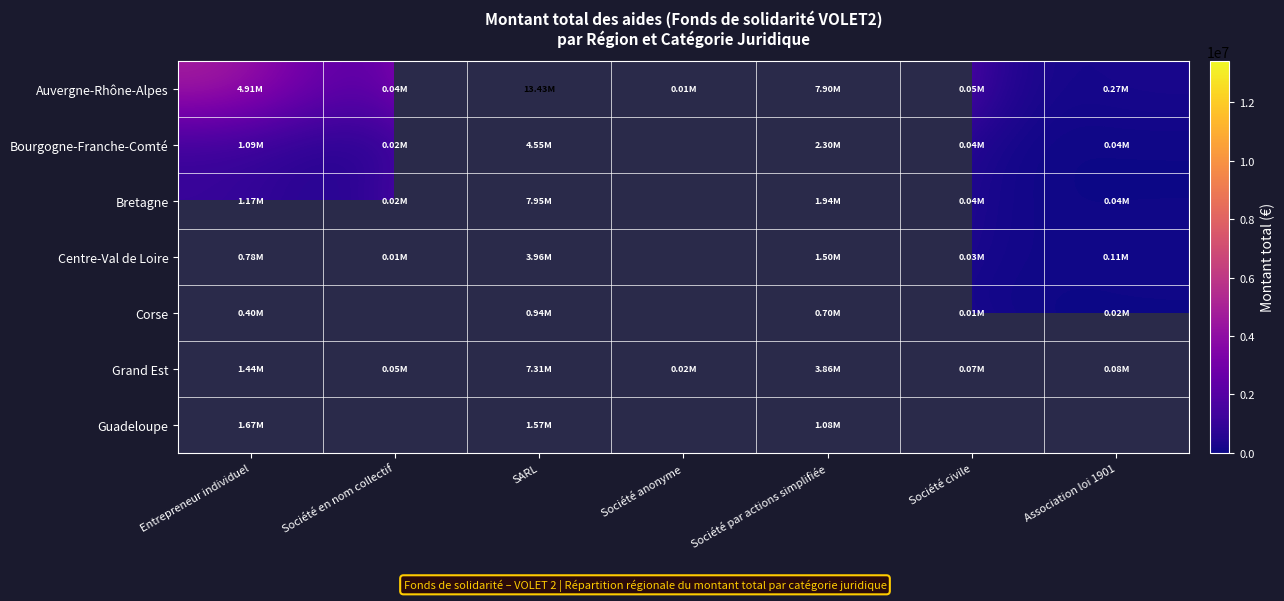

At which label is Bretagne closest to 3984806?

Société par actions simplifiée